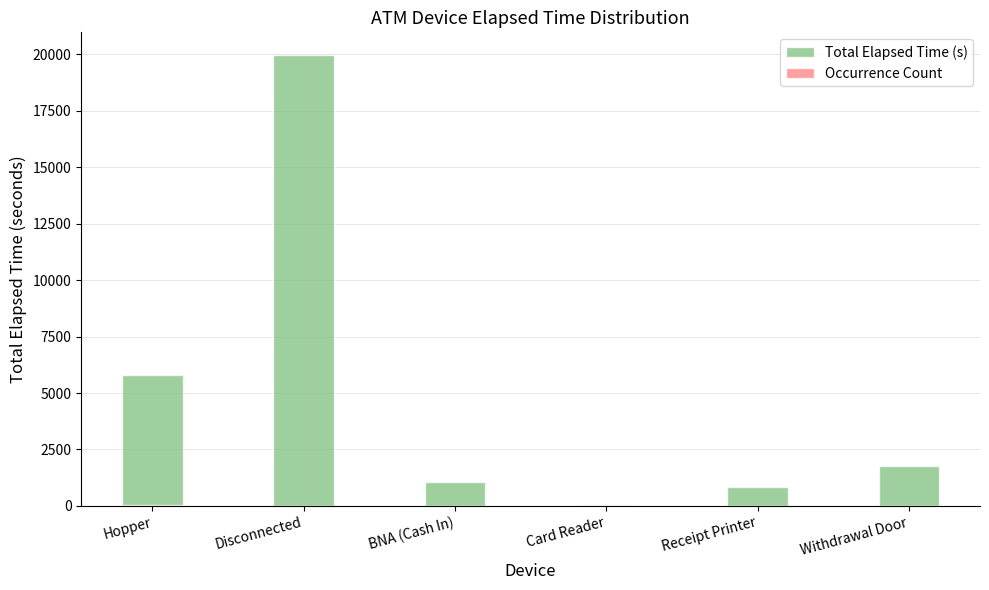

What is the label of the 2nd bar from the right?

Receipt Printer